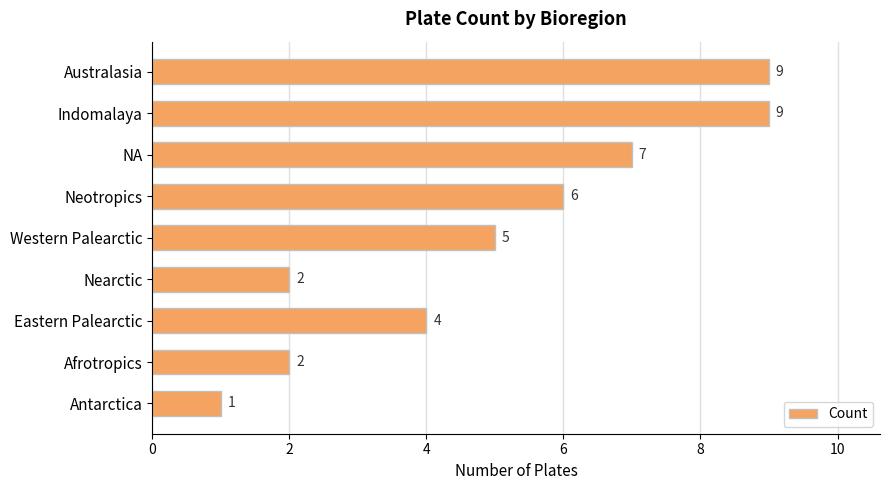

Reading bottom to top, transcribe all the data shown in this chart.

Antarctica=1	Afrotropics=2	Eastern Palearctic=4	Nearctic=2	Western Palearctic=5	Neotropics=6	NA=7	Indomalaya=9	Australasia=9